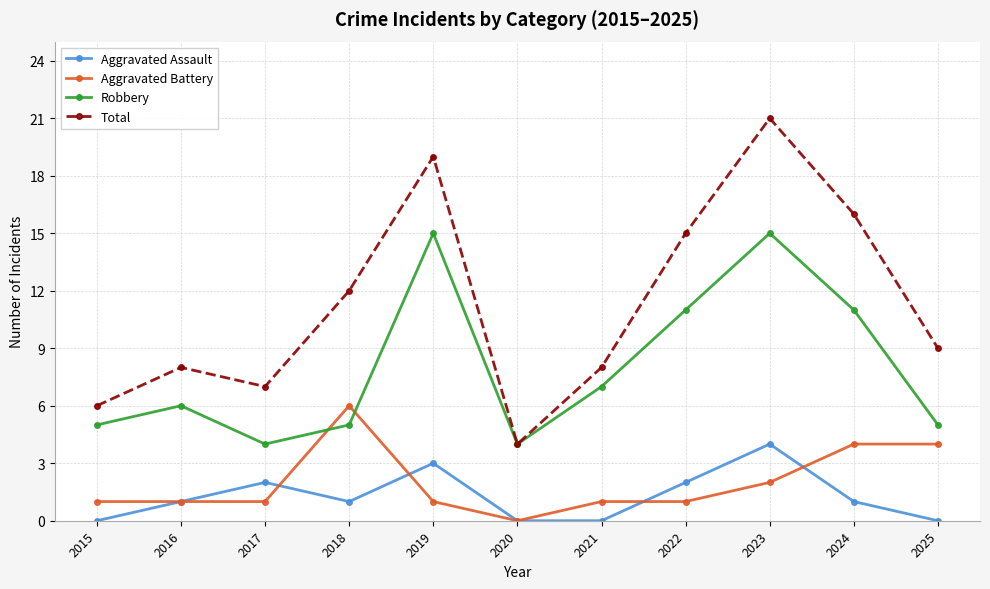

Read the Robbery value at 2015.

5